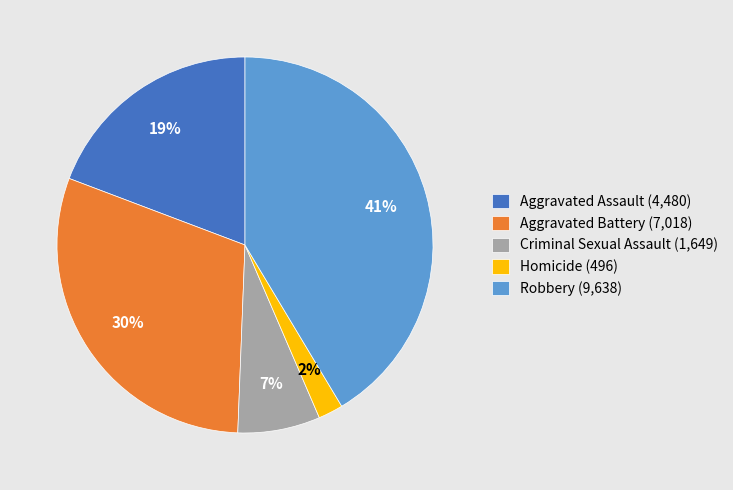

Do Homicide and Aggravated Battery together represent more than half of the pie?

No